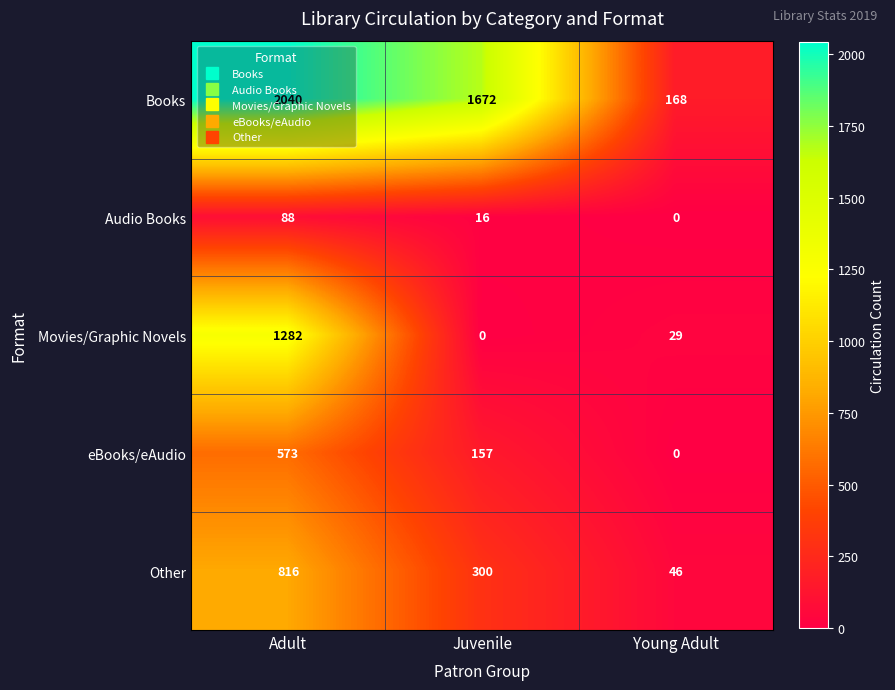

Is the value of Movies/Graphic Novels at Young Adult greater than the value of Other at Juvenile?

No